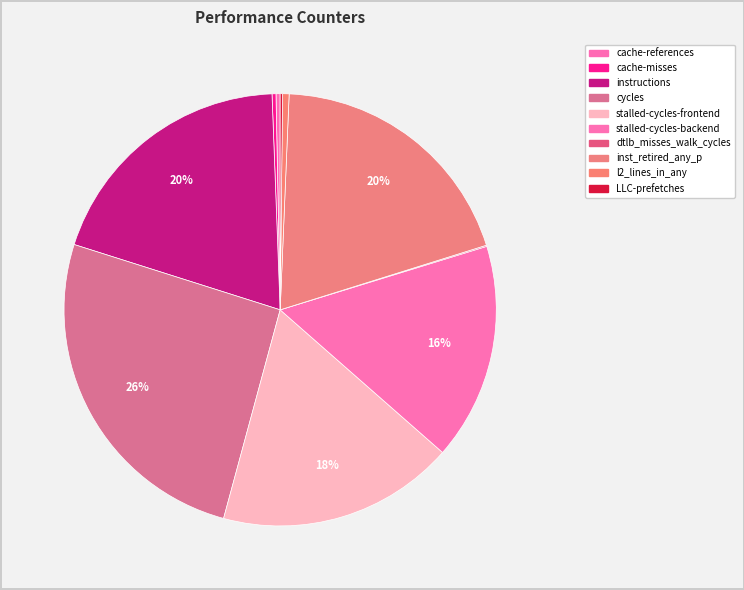

Is there a majority slice in this chart?

No